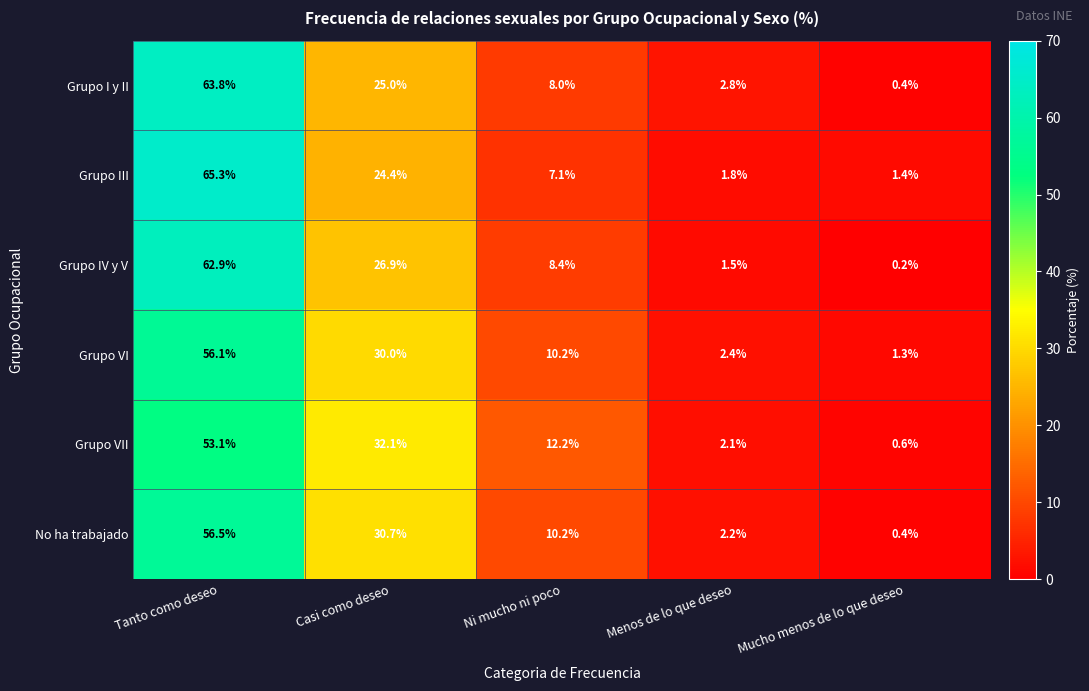

Reading left to right, transcribe all the data shown in this chart.

Grupo I y II: Tanto como deseo=63.8	Casi como deseo=25.0	Ni mucho ni poco=8.0	Menos de lo que deseo=2.8	Mucho menos de lo que deseo=0.4
Grupo III: Tanto como deseo=65.3	Casi como deseo=24.4	Ni mucho ni poco=7.1	Menos de lo que deseo=1.8	Mucho menos de lo que deseo=1.4
Grupo IV y V: Tanto como deseo=62.9	Casi como deseo=26.9	Ni mucho ni poco=8.4	Menos de lo que deseo=1.5	Mucho menos de lo que deseo=0.2
Grupo VI: Tanto como deseo=56.1	Casi como deseo=30.0	Ni mucho ni poco=10.2	Menos de lo que deseo=2.4	Mucho menos de lo que deseo=1.3
Grupo VII: Tanto como deseo=53.1	Casi como deseo=32.1	Ni mucho ni poco=12.2	Menos de lo que deseo=2.1	Mucho menos de lo que deseo=0.6
No ha trabajado: Tanto como deseo=56.5	Casi como deseo=30.7	Ni mucho ni poco=10.2	Menos de lo que deseo=2.2	Mucho menos de lo que deseo=0.4